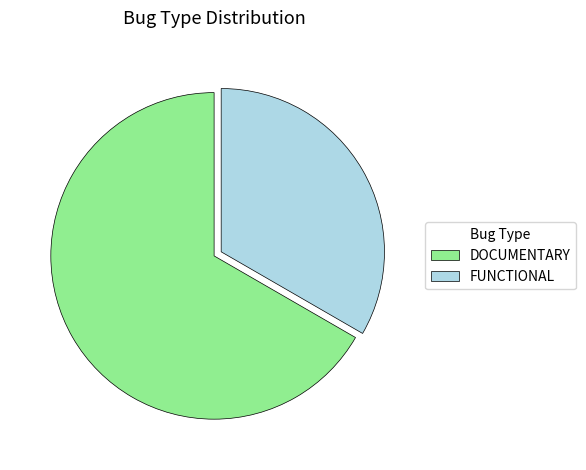

Do FUNCTIONAL and DOCUMENTARY together represent more than half of the pie?

Yes